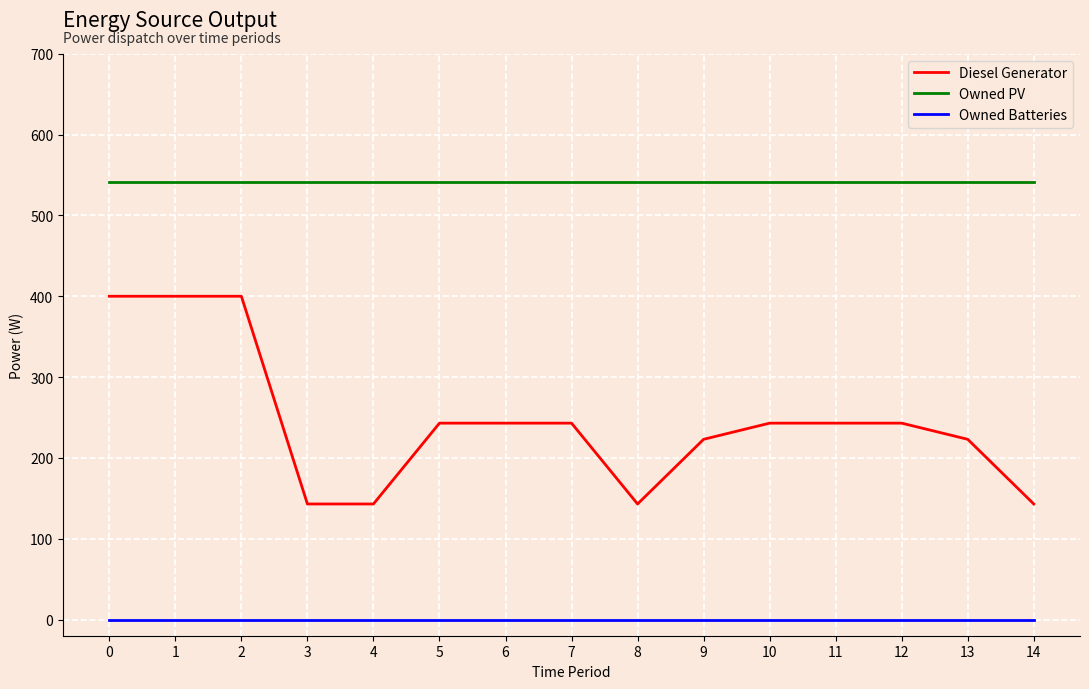

How many series are shown in this chart?

3